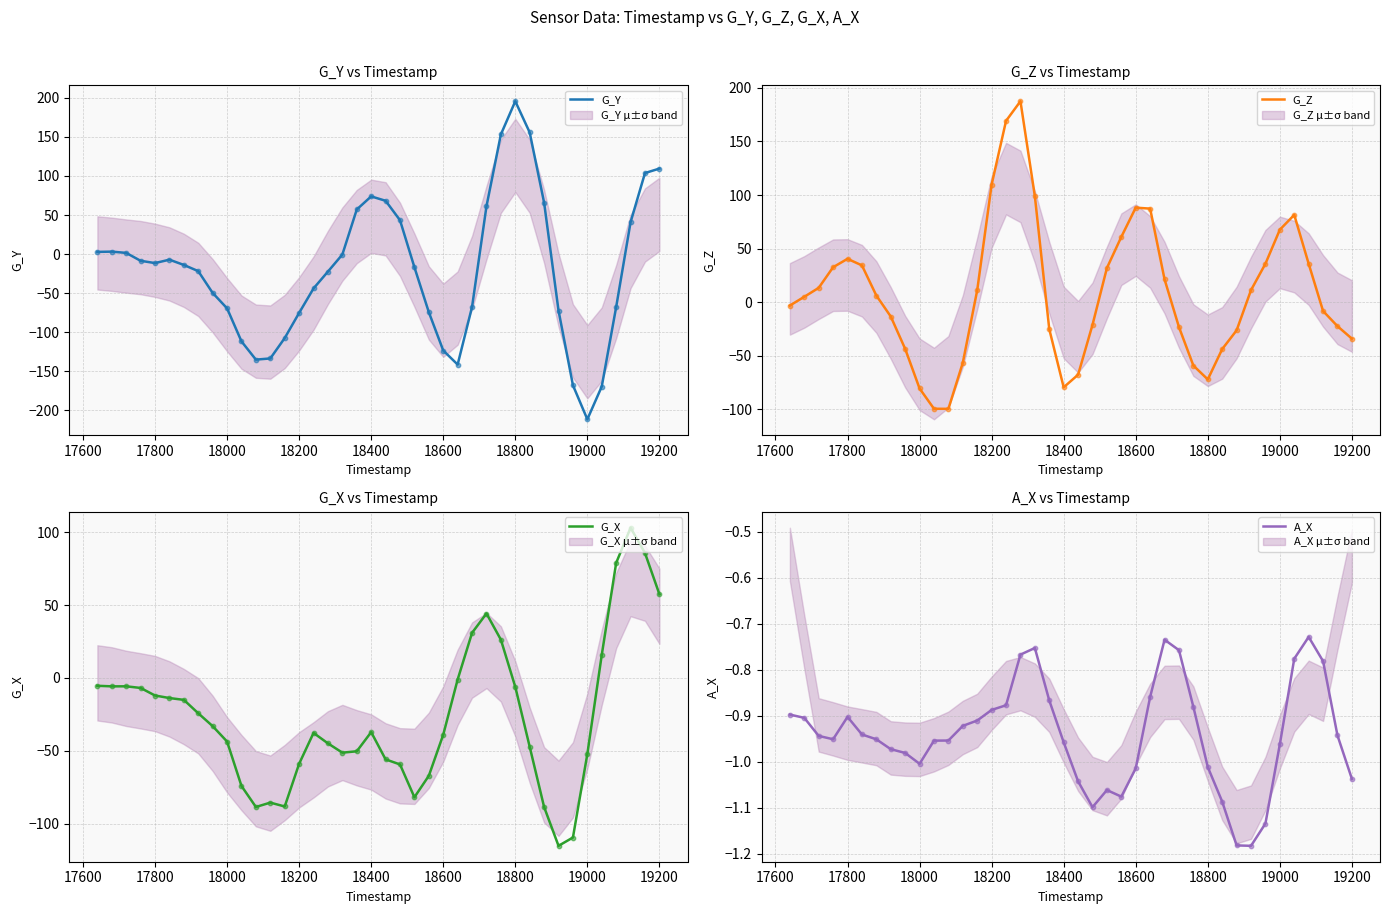

What is the maximum value for G_Y?

195.6